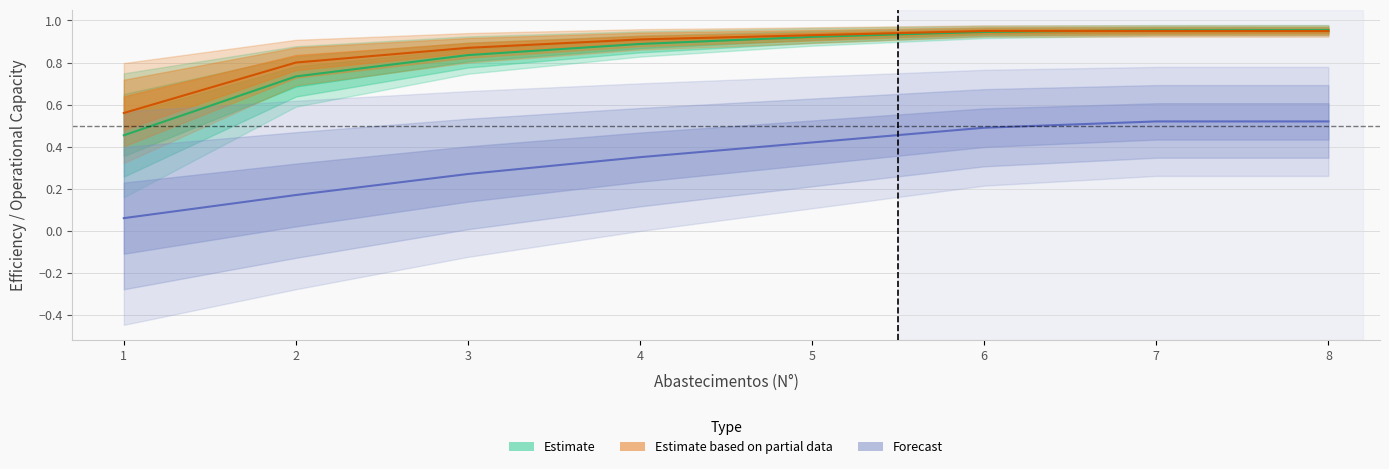

What is the value of the EOC [h/h] point at the 1st from the left?

0.6